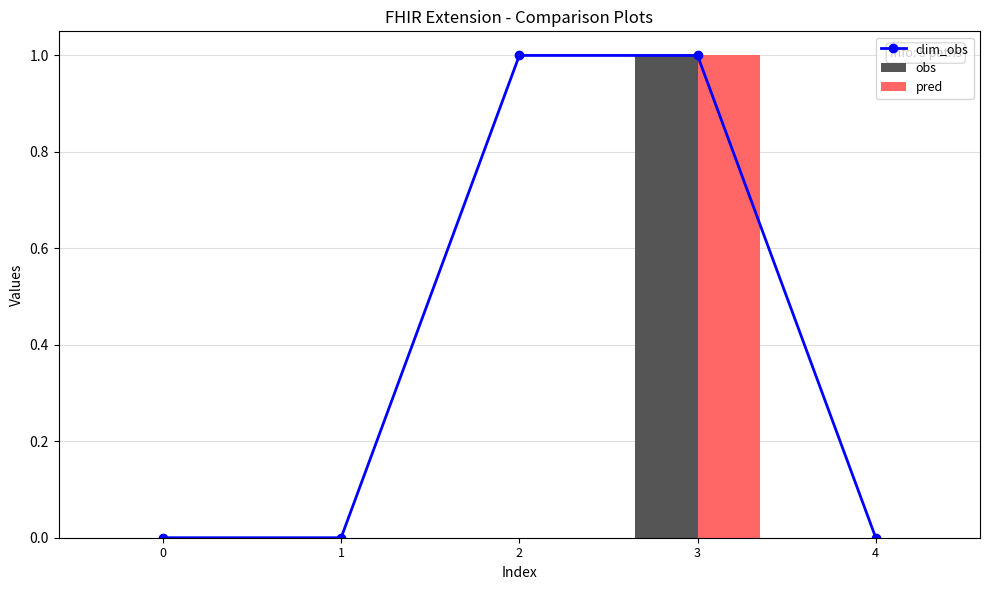

Reading left to right, transcribe all the data shown in this chart.

clim_obs: 0	0	1	1	0
obs: 0	0	0	1	0
pred: 0	0	0	1	0